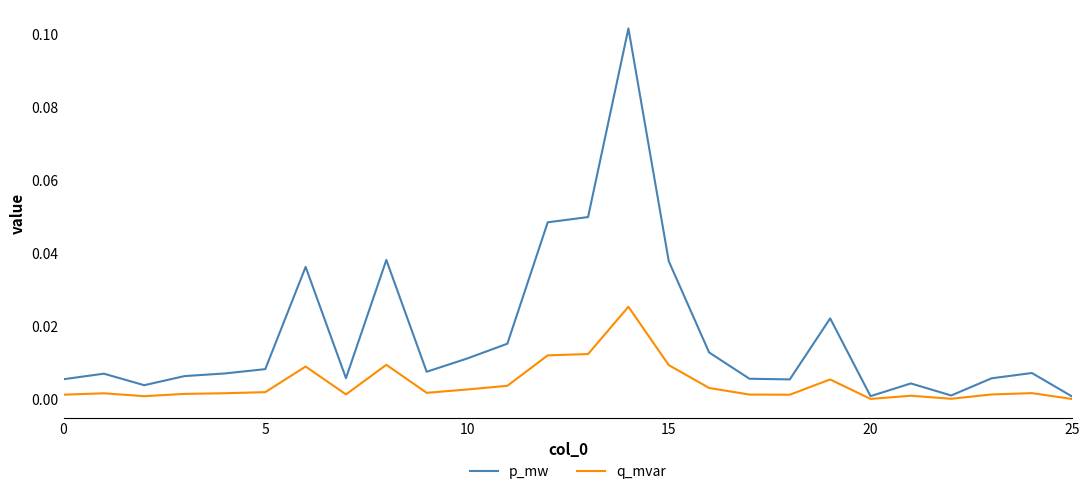

Which series has the largest range (max minus min)?

p_mw